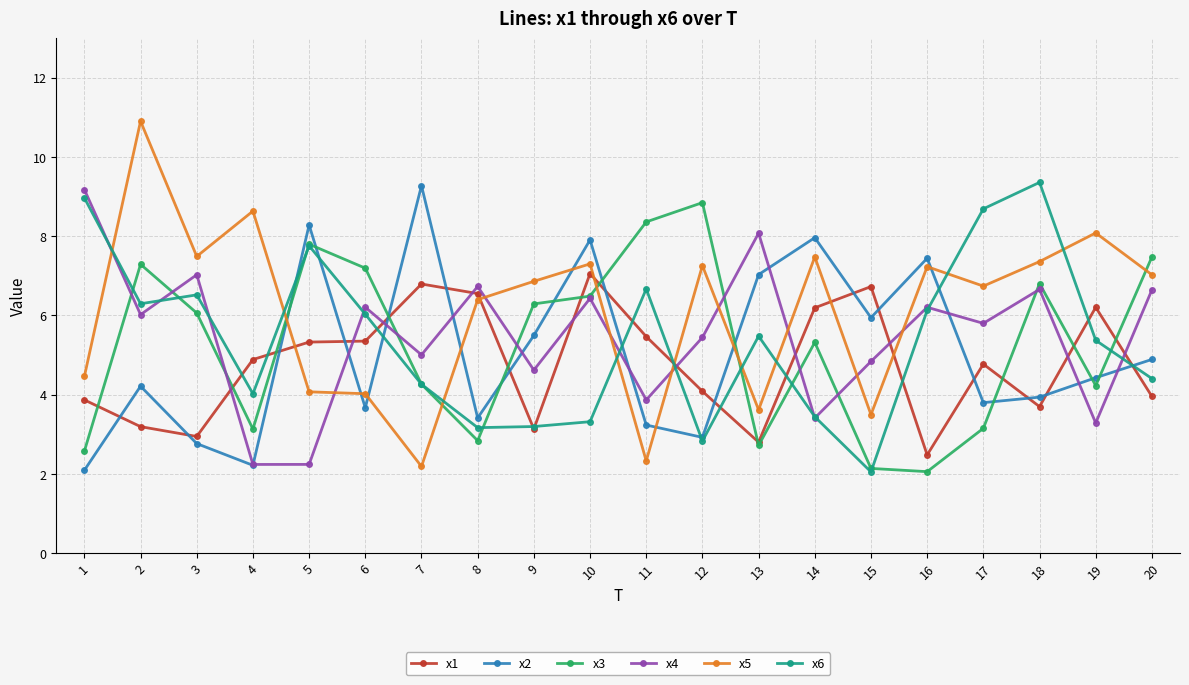

Which category has the lowest value in the x1 series?

16